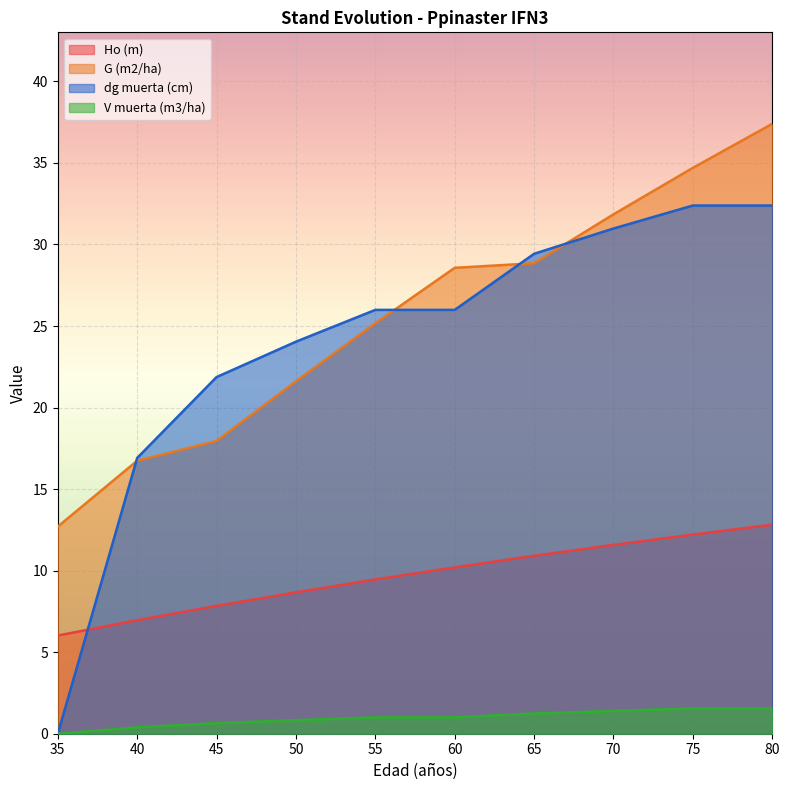

What is the sum of the G (m2/ha) values at 75 and 70?

66.6